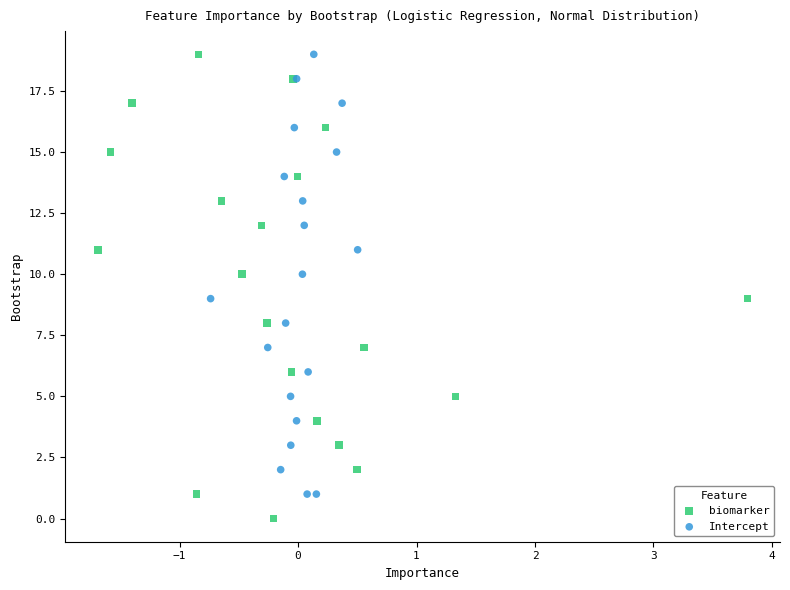

Which series has the widest spread of Y values?

biomarker